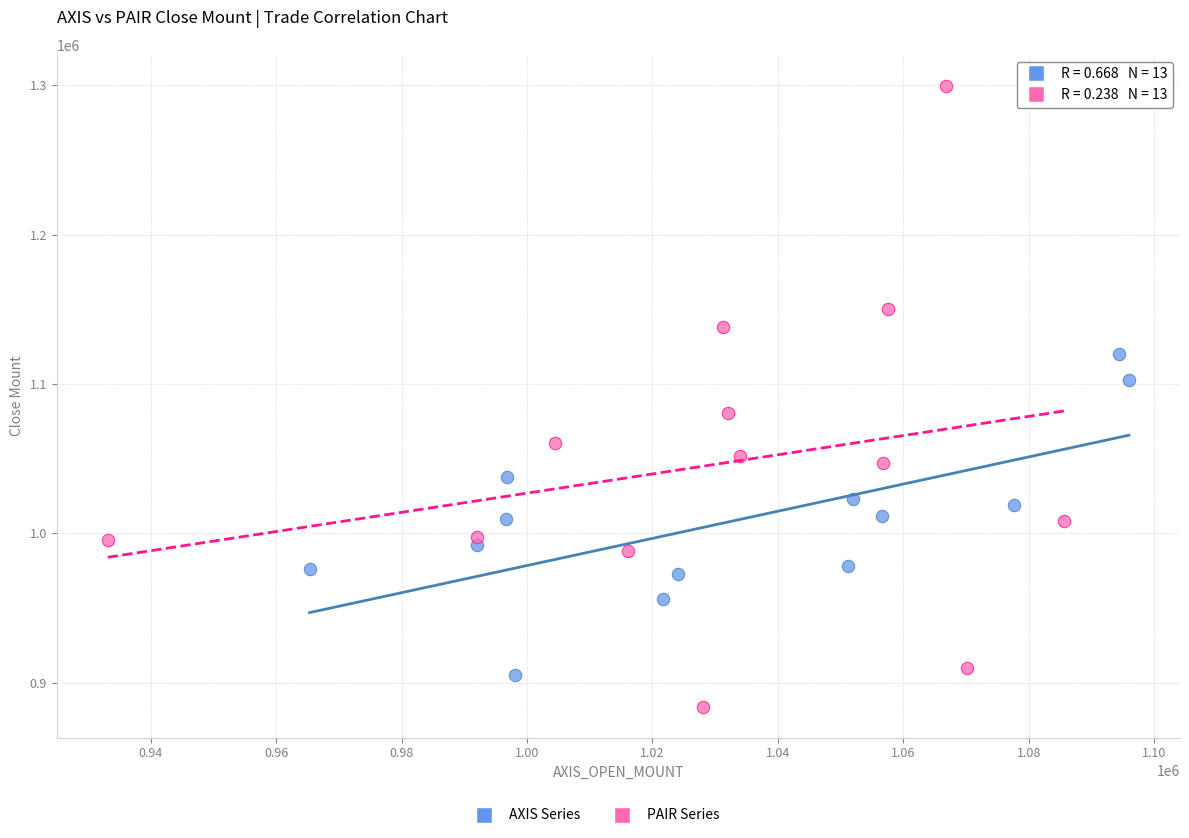

Which series reaches the minimum Y coordinate?

PAIR Series